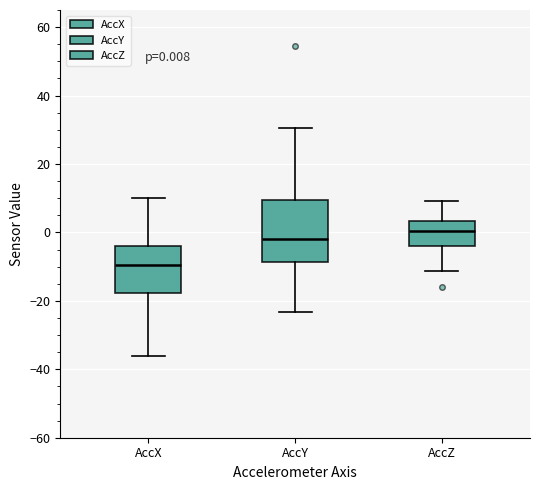

Which box is the tallest, from its lower edge to its upper edge?

AccY